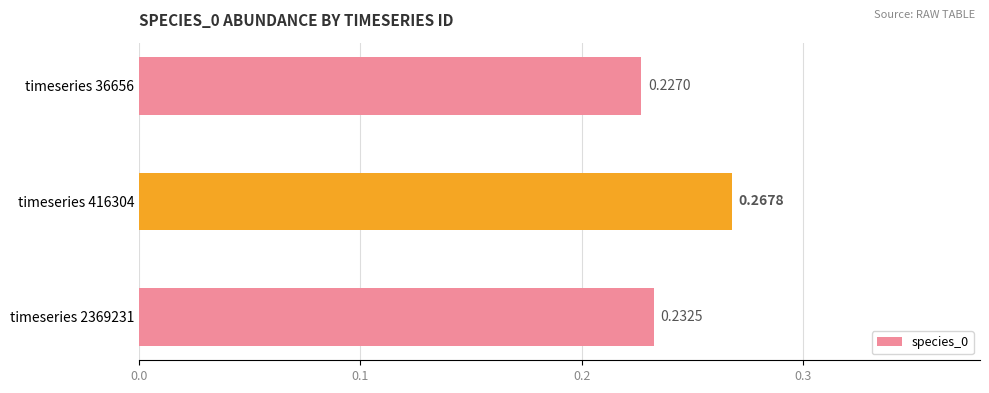

Count the number of data series in this chart.

1